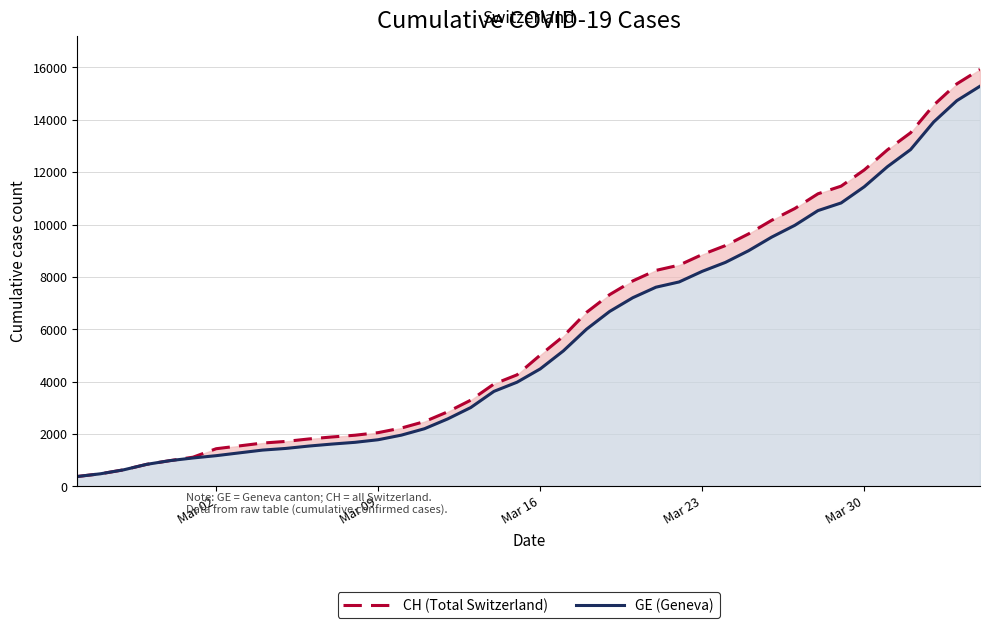

How many data points in CH (Total Switzerland) are above 5012?

19